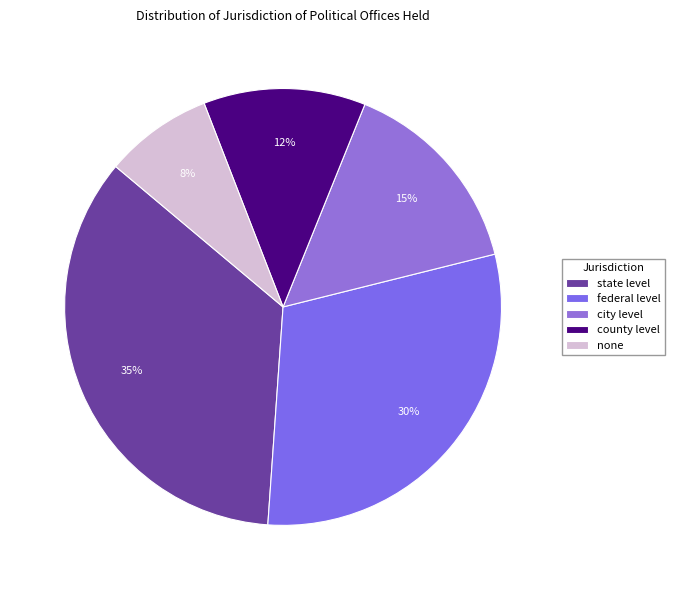

Does city level account for over 50% of the chart?

No